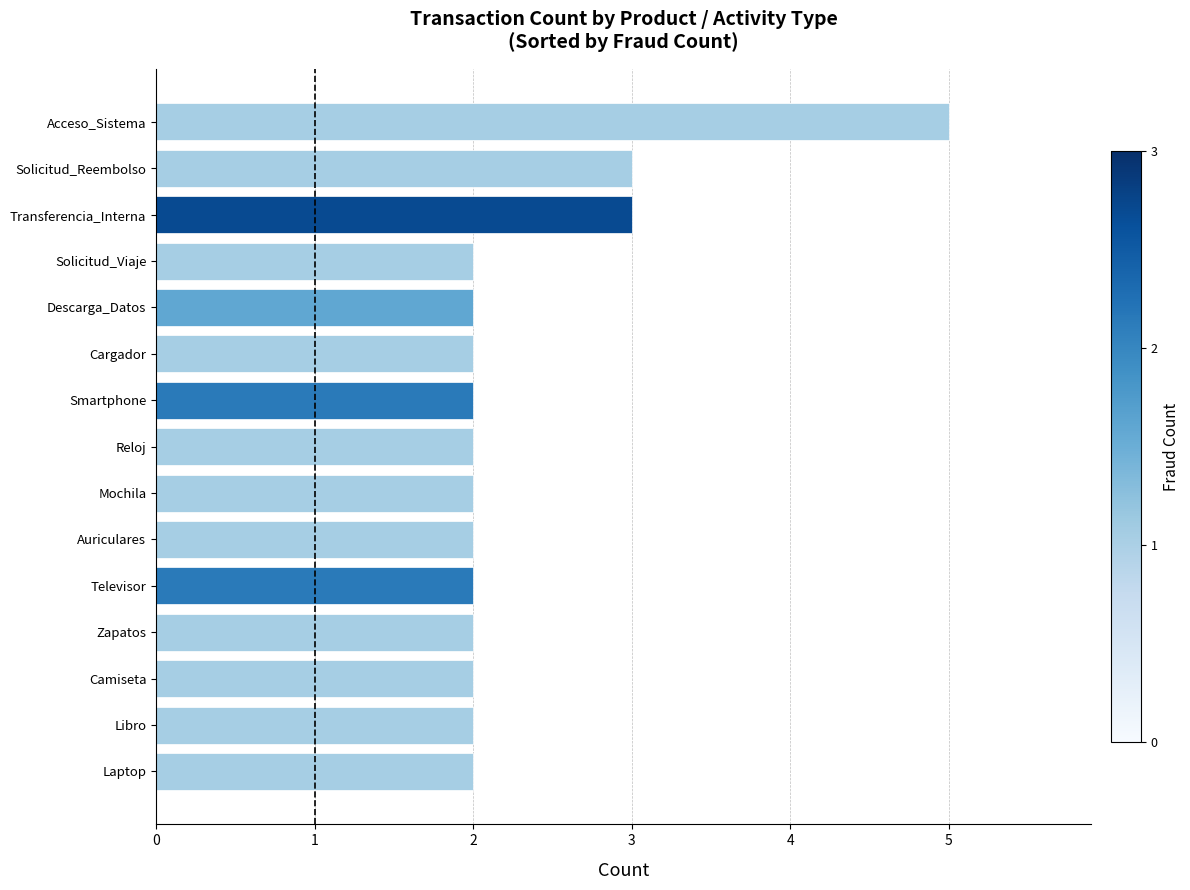

What is the greatest value displayed?

5